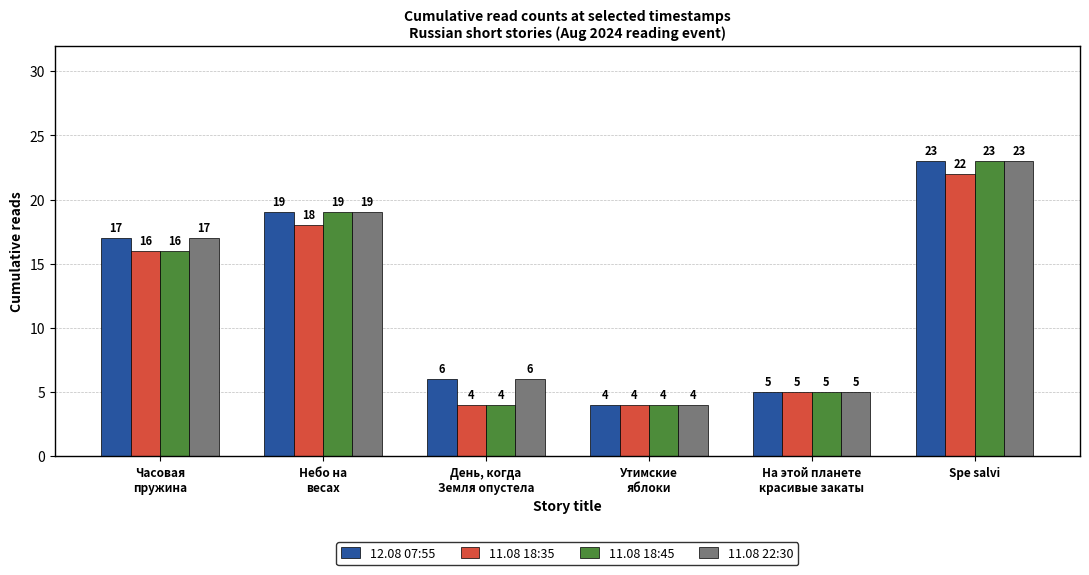

What is the maximum value for 11.08 22:30?

23